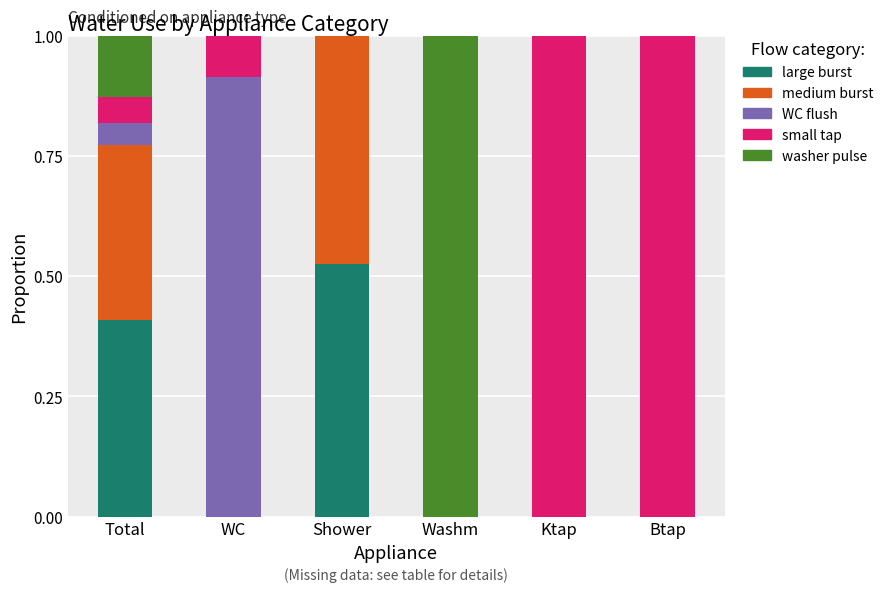

Which category has the highest value in the large burst series?

Shower